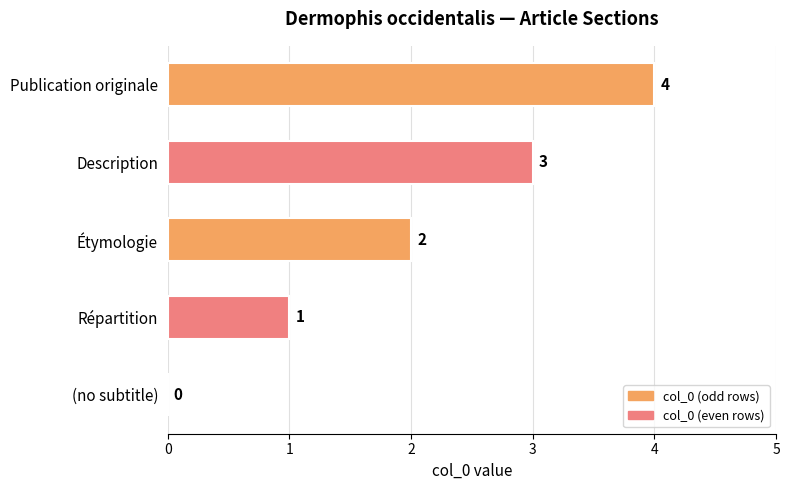

True or false: the data shows 2 at Publication originale.

False